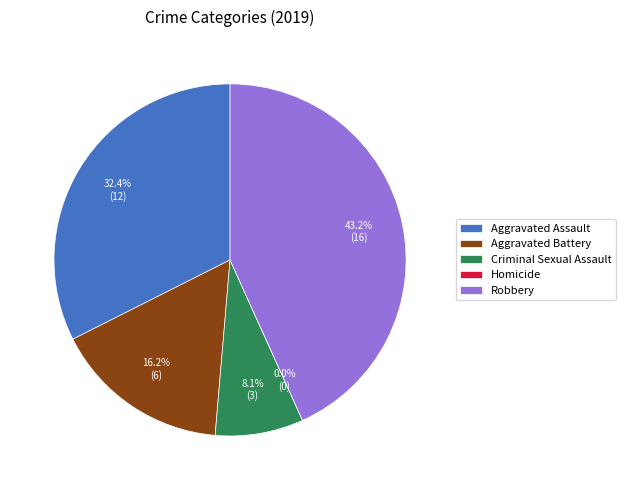

Is it true that Criminal Sexual Assault is 8% of the pie?

True